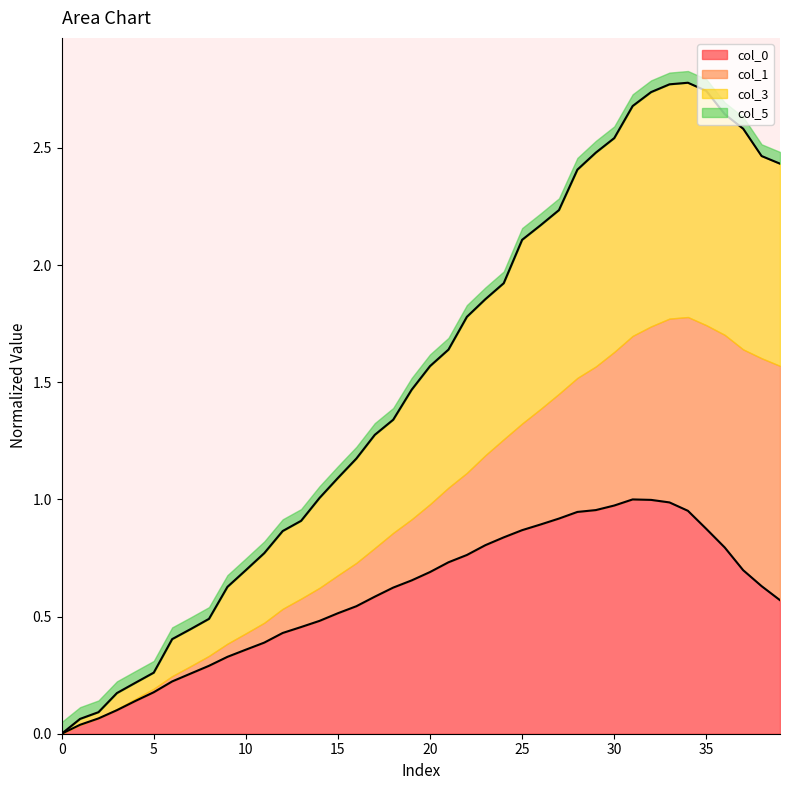

Which category has the highest value in the col_0 series?

31